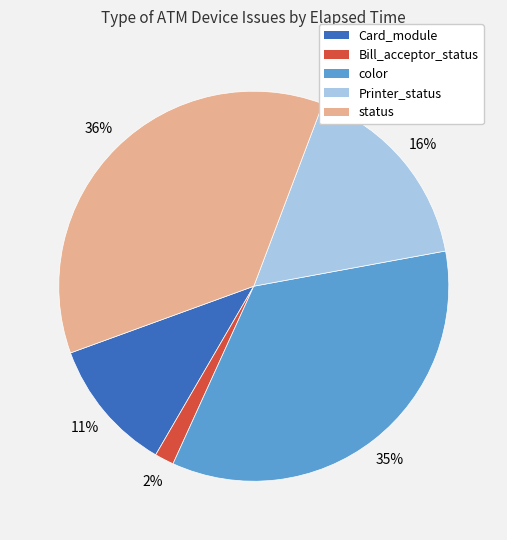

Count the number of slices in the pie.

5